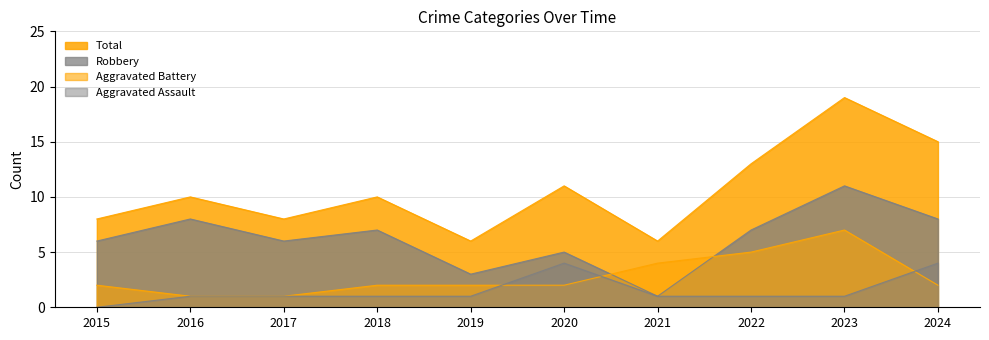

Which series has the largest range (max minus min)?

Total